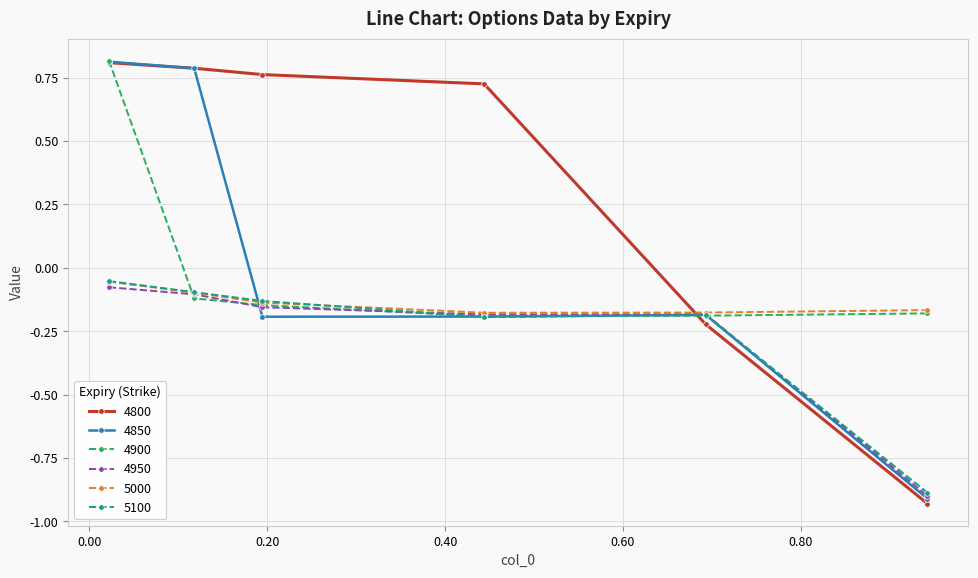

True or false: 4800 has more than 2 interior local peaks.

False